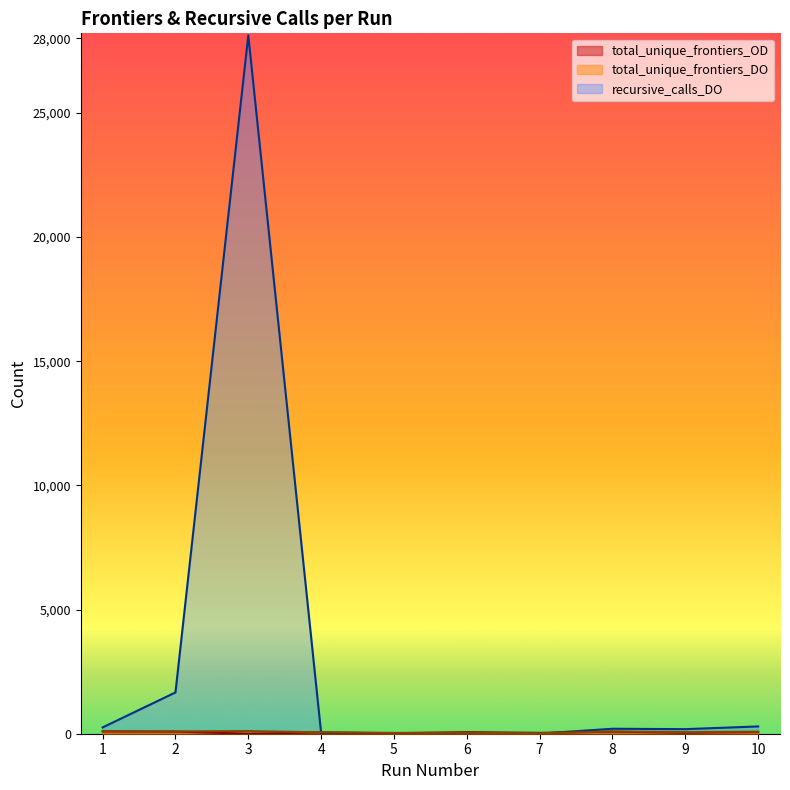

At which category does the chart reach its minimum across all series?

3